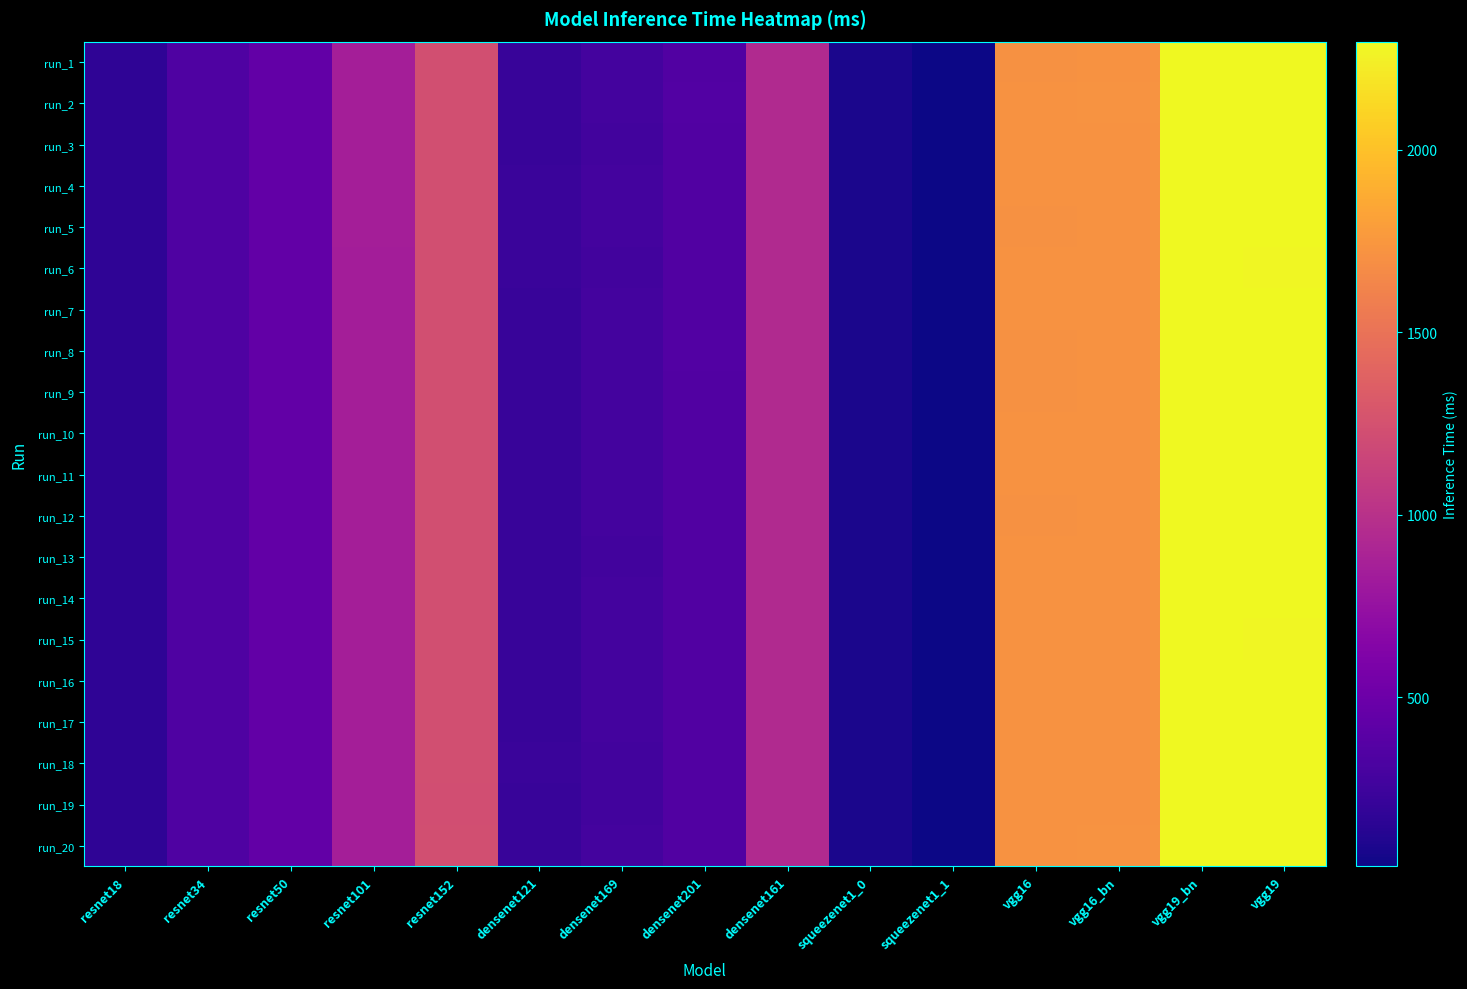

What is the total value across all series at vgg19?

45793.5